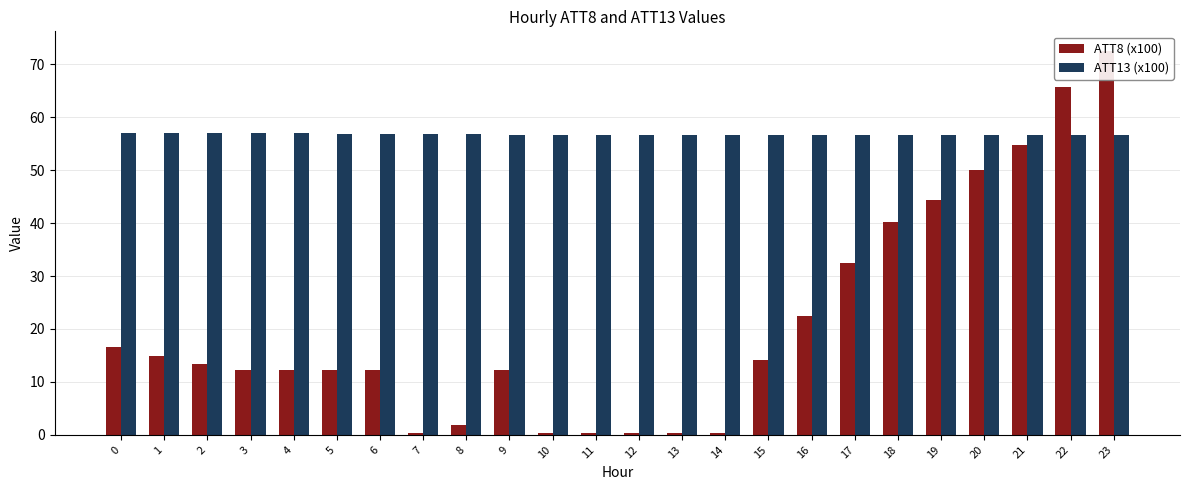

The ATT8 (x100) series shows 21.5 at 18. True or false?

False